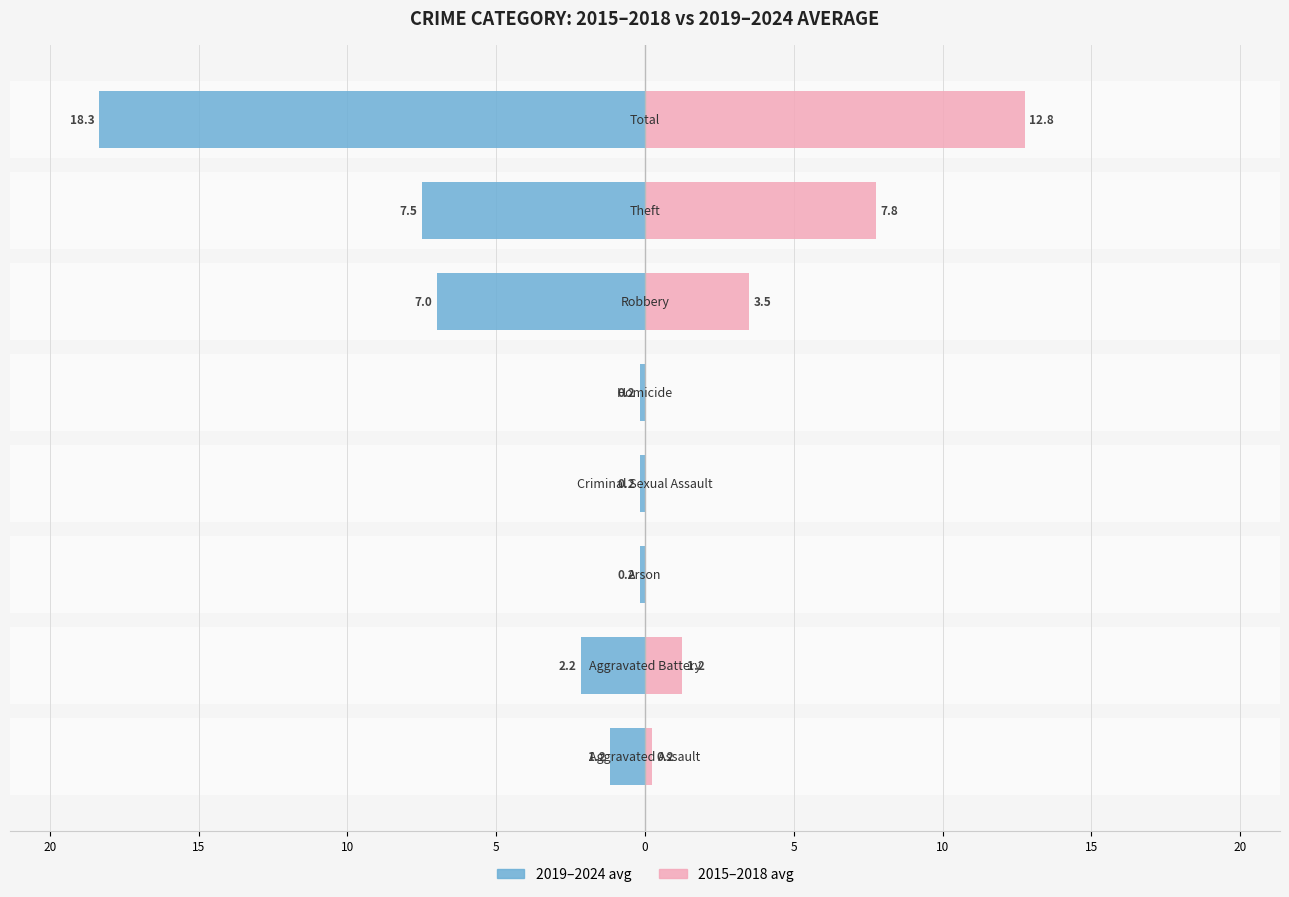

List the series in order of their overall mean, lowest first.

2015-2018 avg, 2019-2024 avg